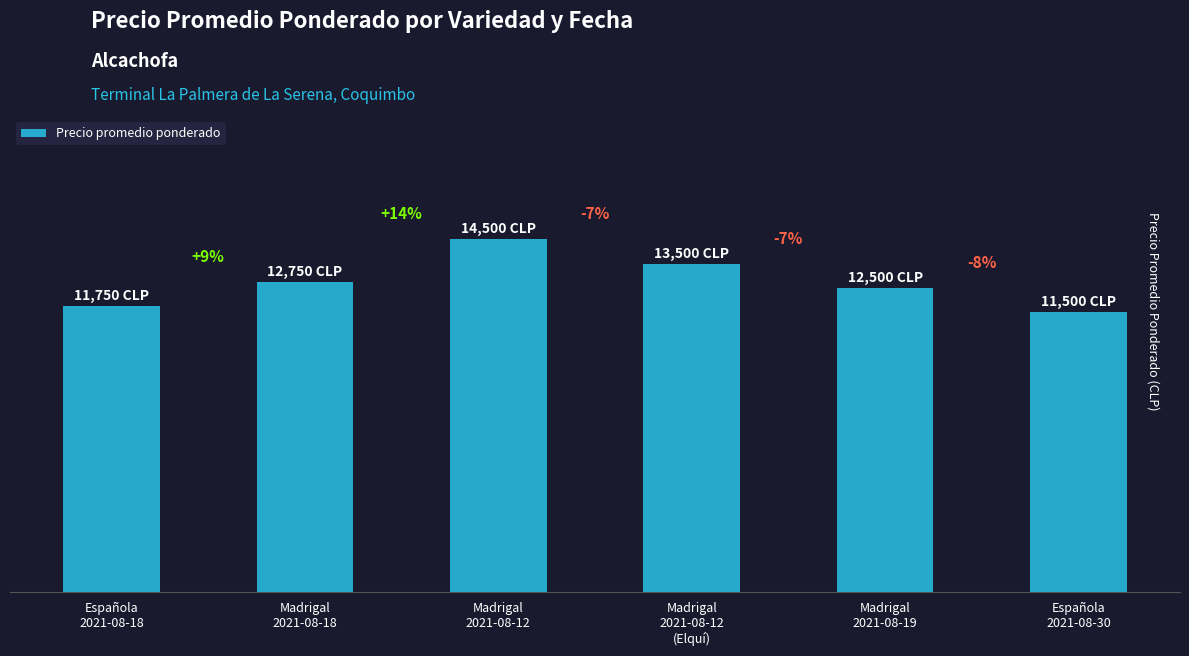

List the labels in order of value, smallest first.

Española
2021-08-30, Española
2021-08-18, Madrigal
2021-08-19, Madrigal
2021-08-18, Madrigal
2021-08-12
(Elquí), Madrigal
2021-08-12